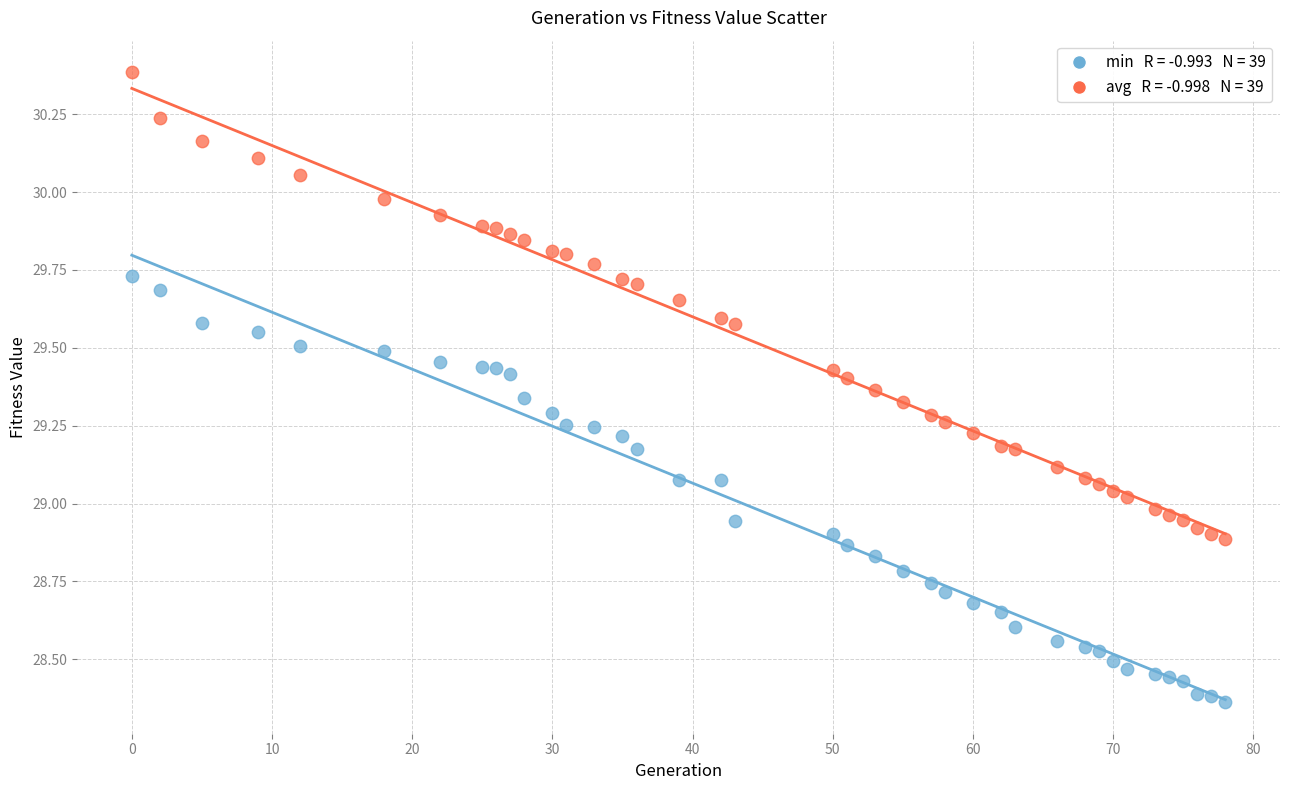

Count the number of points in this scatter plot.

78